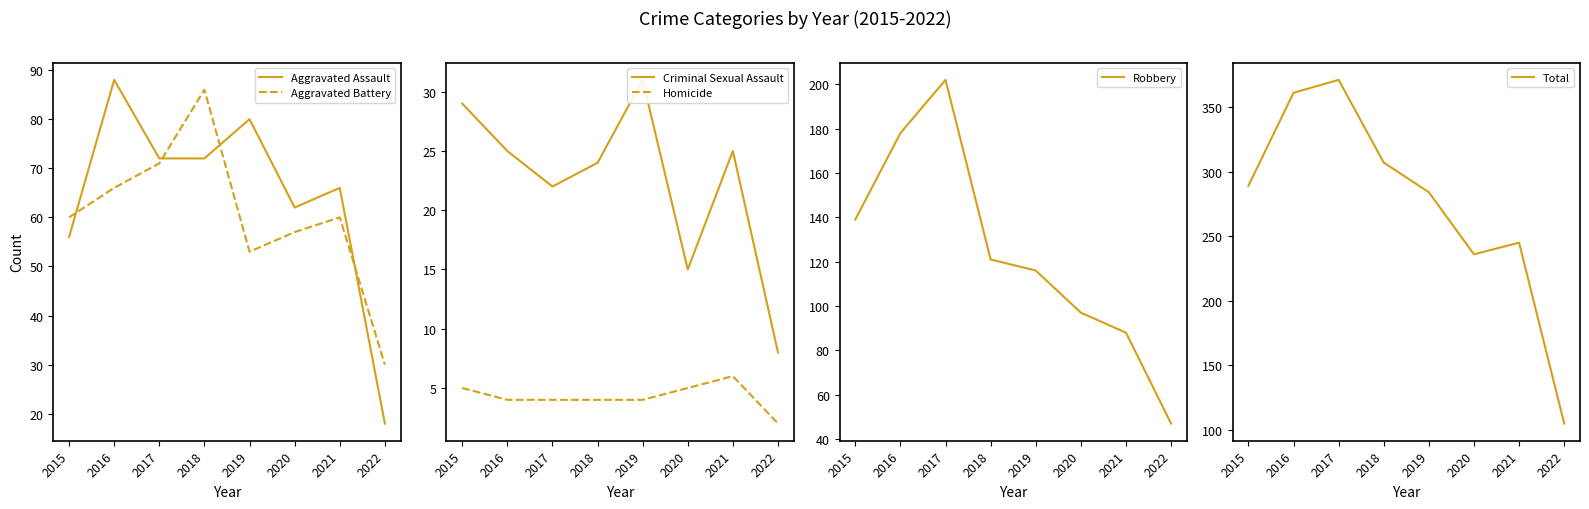

What is the spread (max minus min) of values at 2022?

103